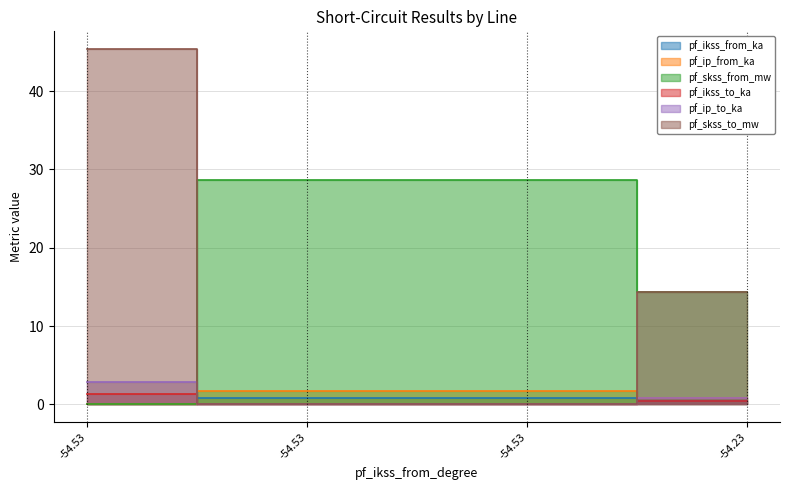

What is the spread (max minus min) of values at -54.53?

45.4